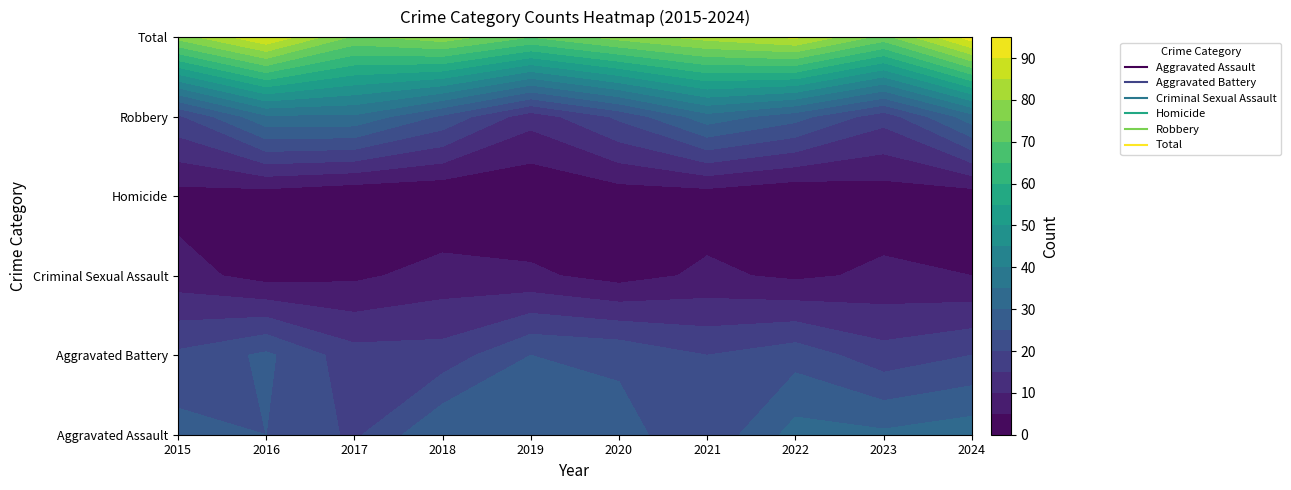

Reading right to left, what are all the values shown in this chart?

Aggravated Assault: 2024=33	2023=31	2022=32	2021=21	2020=27	2019=27	2018=30	2017=19	2016=25	2015=27
Aggravated Battery: 2024=20	2023=17	2022=23	2021=20	2020=24	2019=25	2018=17	2017=17	2016=26	2015=21
Criminal Sexual Assault: 2024=5	2023=6	2022=4	2021=6	2020=3	2019=6	2018=7	2017=4	2016=3	2015=7
Homicide: 2024=2	2023=2	2022=0	2021=2	2020=2	2019=0	2018=0	2017=0	2016=2	2015=3
Robbery: 2024=33	2023=17	2022=27	2021=33	2020=21	2019=12	2018=24	2017=34	2016=34	2015=19
Total: 2024=93	2023=73	2022=86	2021=82	2020=77	2019=70	2018=78	2017=74	2016=90	2015=77